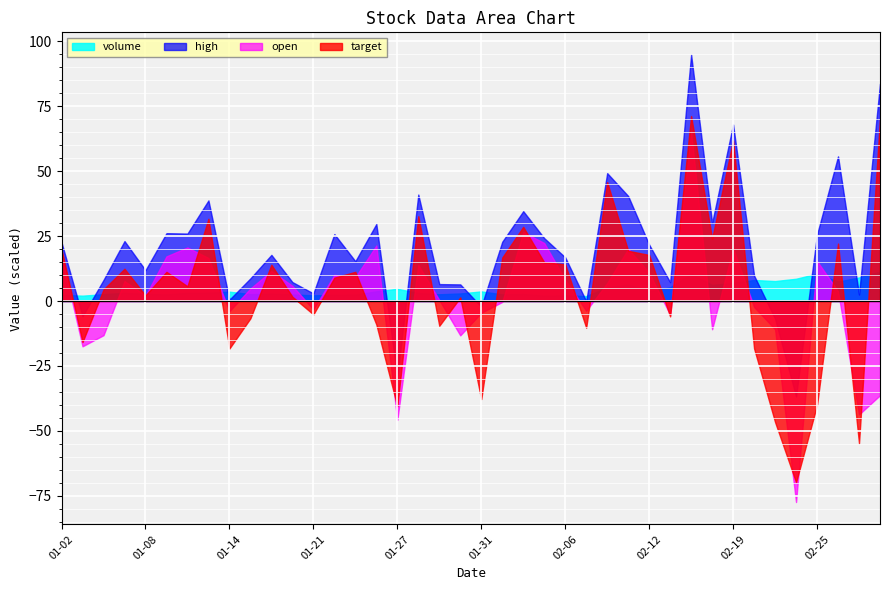

What is the lowest value of the high series?

-36.8